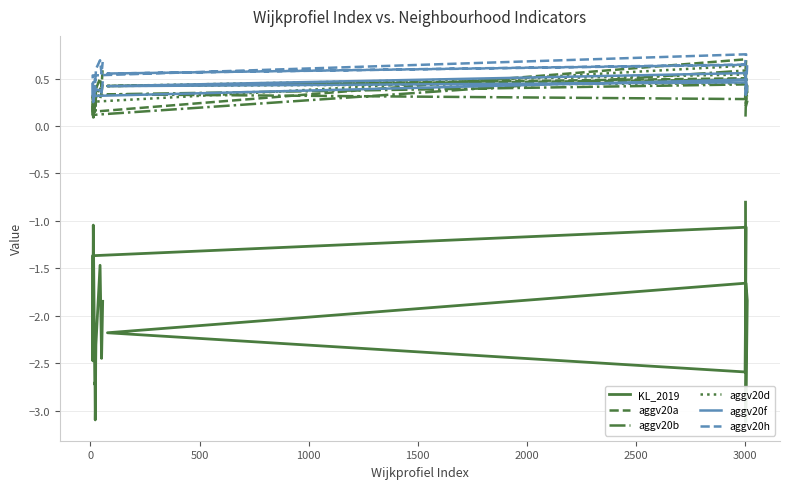

What is the greatest value displayed?

0.8